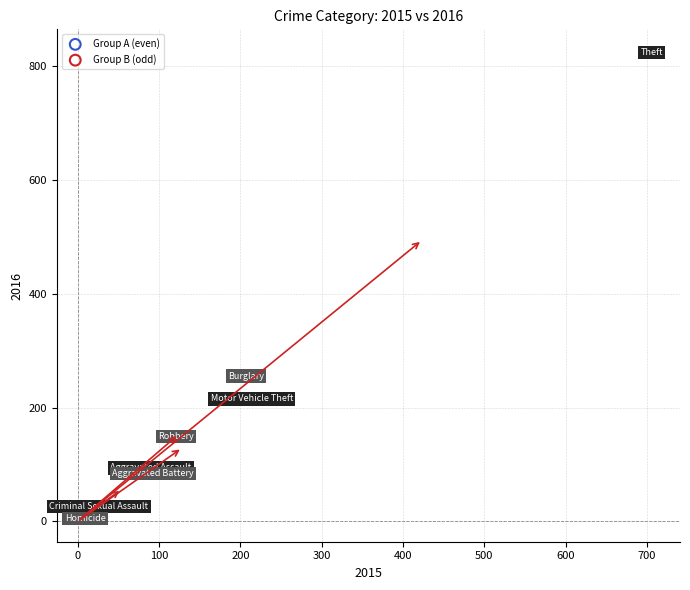

Which series has the largest Y range (max minus min)?

Group A (even)